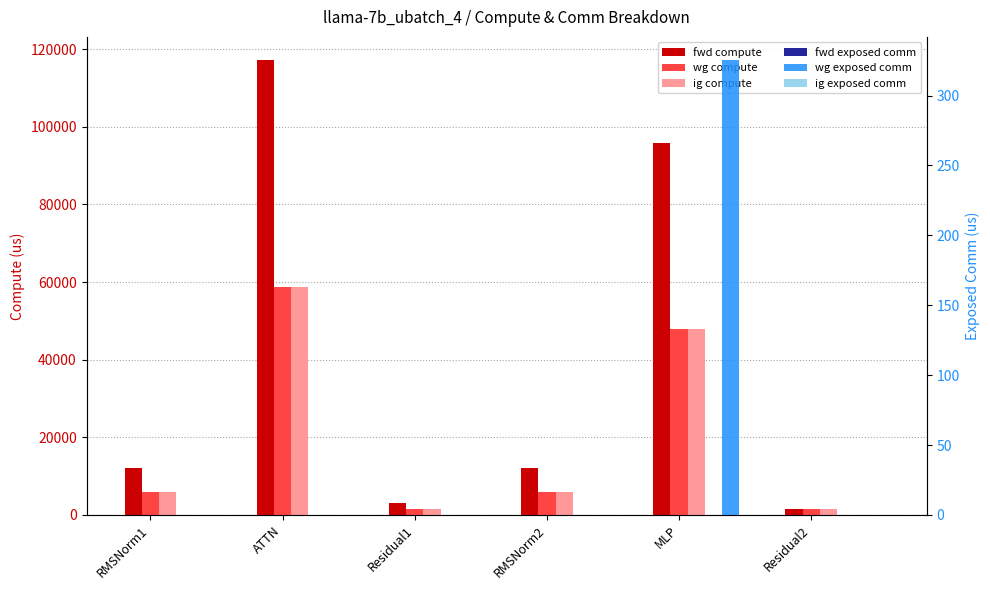

What is the label of the 4th bar from the right?

Residual1